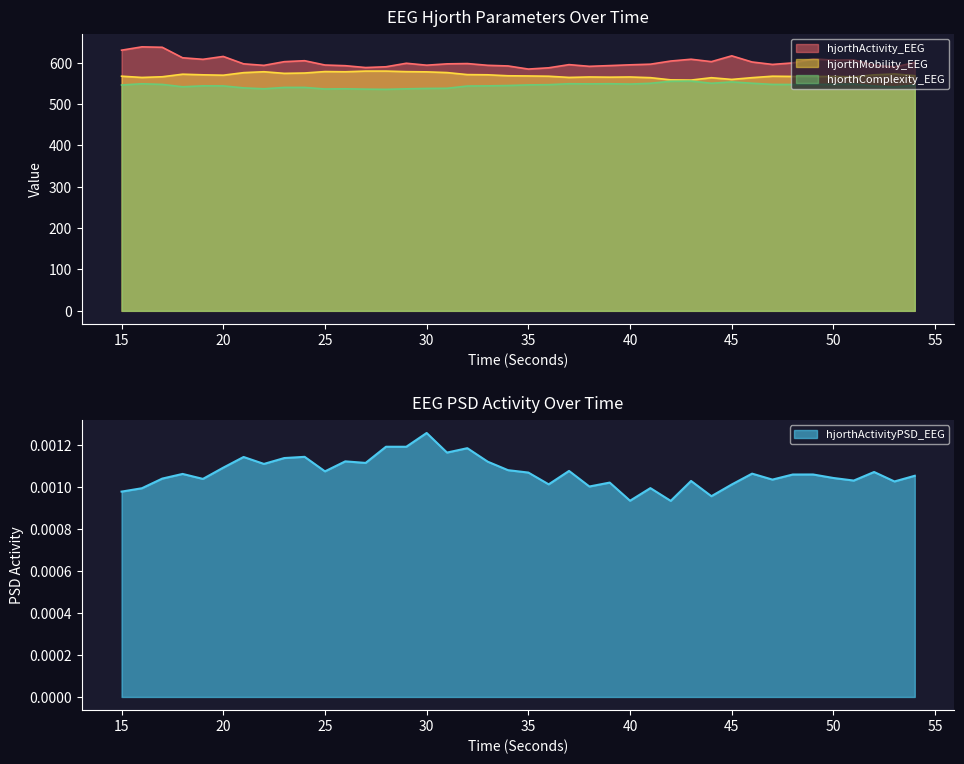

At which label does hjorthActivity_EEG reach its peak?

16